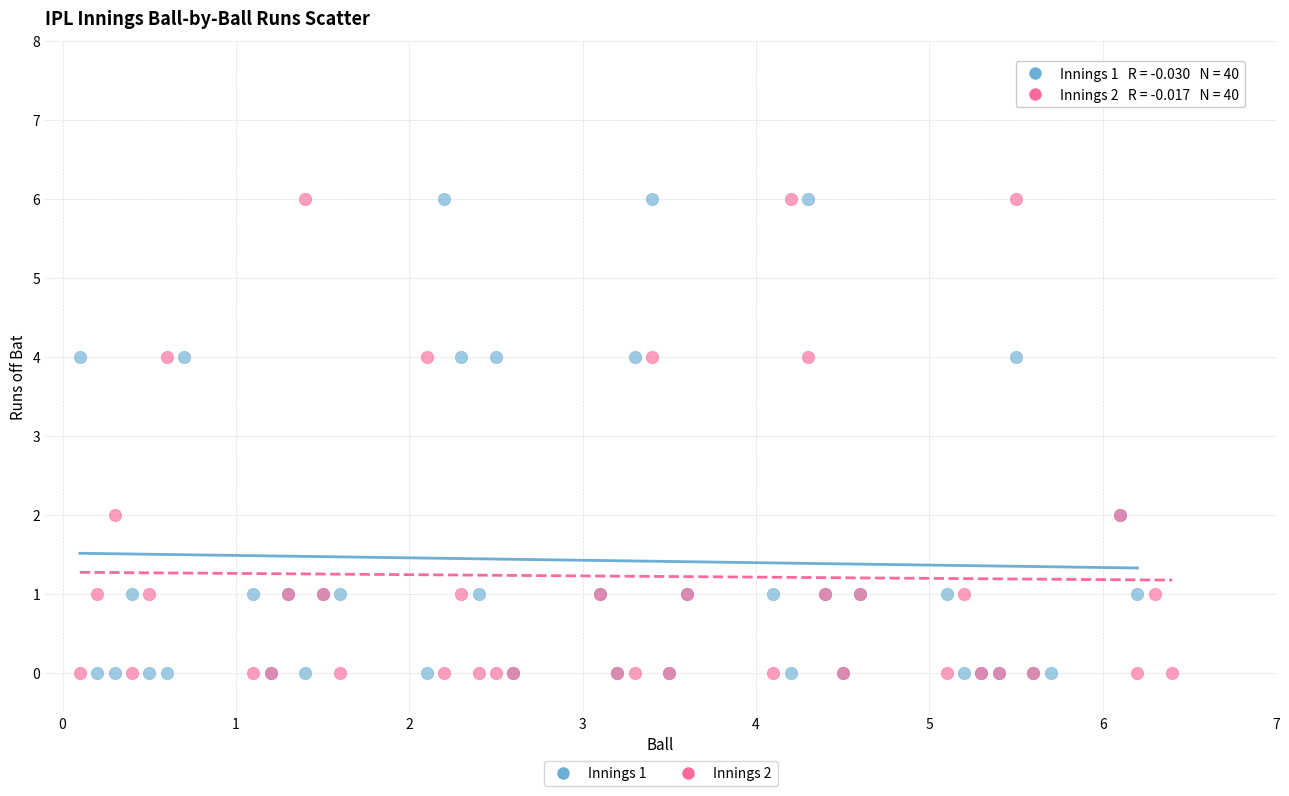

What are all the series names shown in the legend?

Innings 1, Innings 2